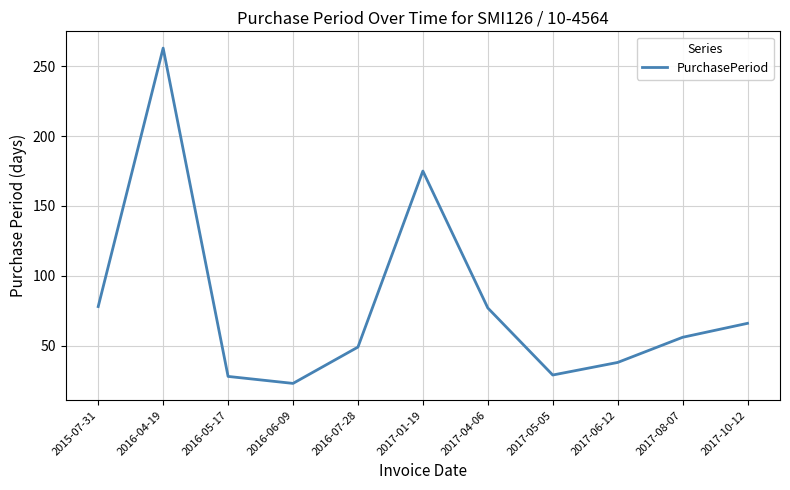

What is the change in value from 2017-04-06 to 2017-06-12?

-39